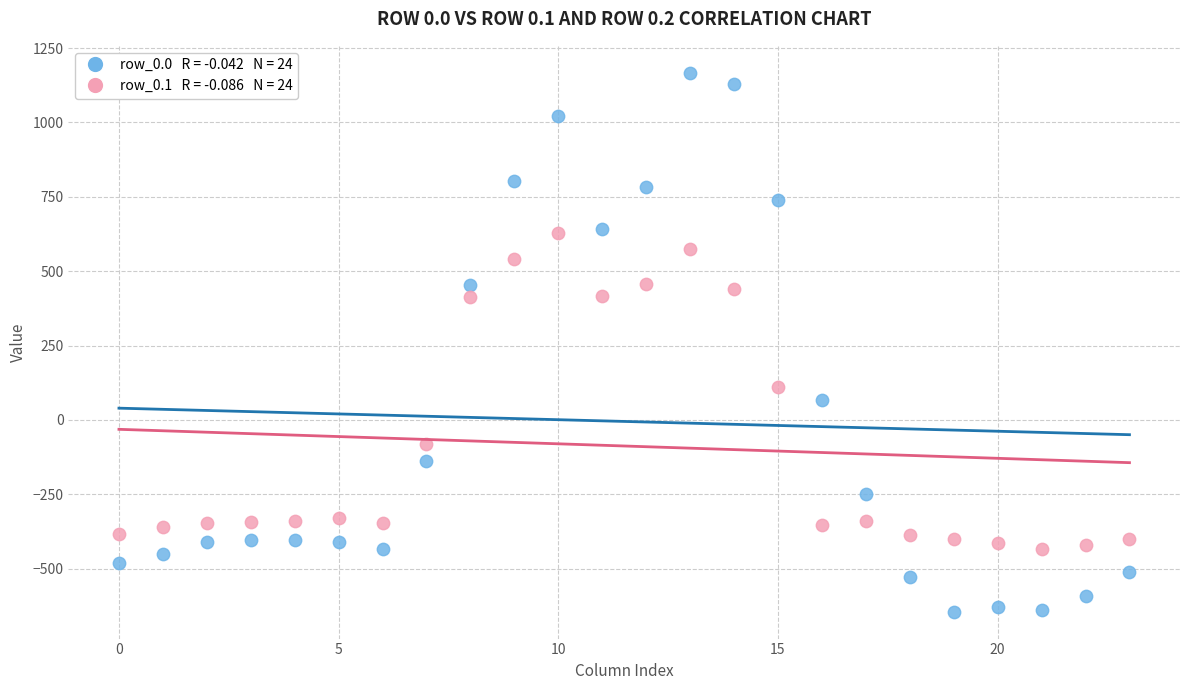

Across all data points, what is the range of Y values (max minus min)?

1811.7